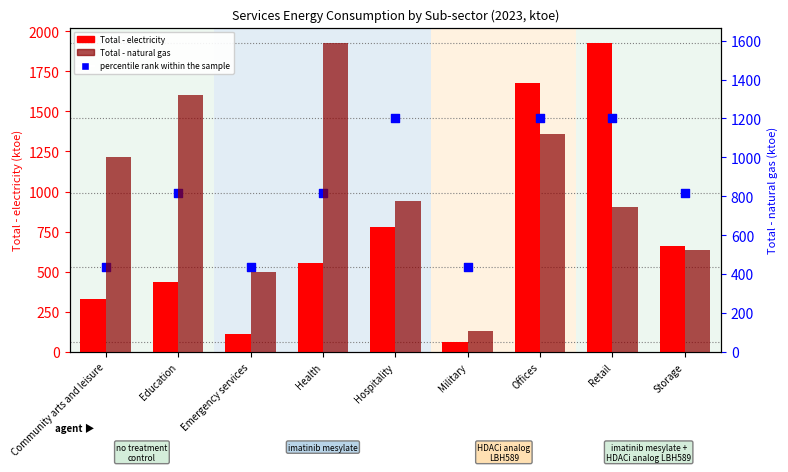

Is the value of Total - electricity at Hospitality greater than the value of percentile rank within the sample at Military?

Yes